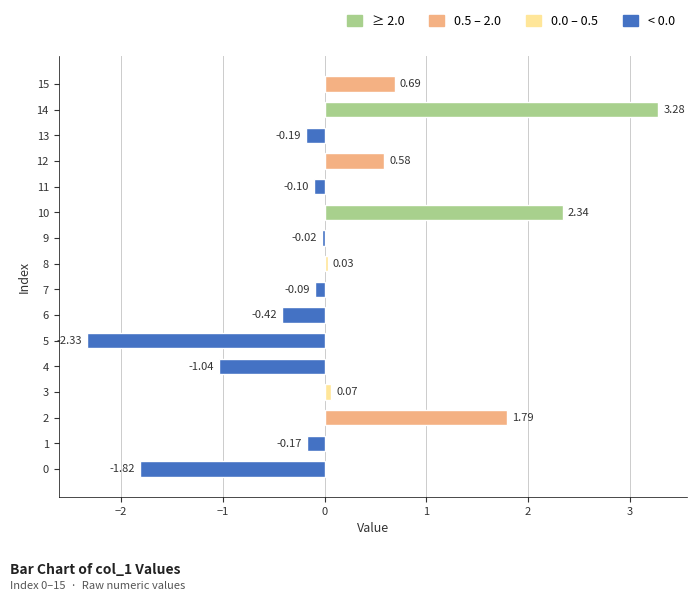

What is the sum of the values at 15 and 12?

1.3